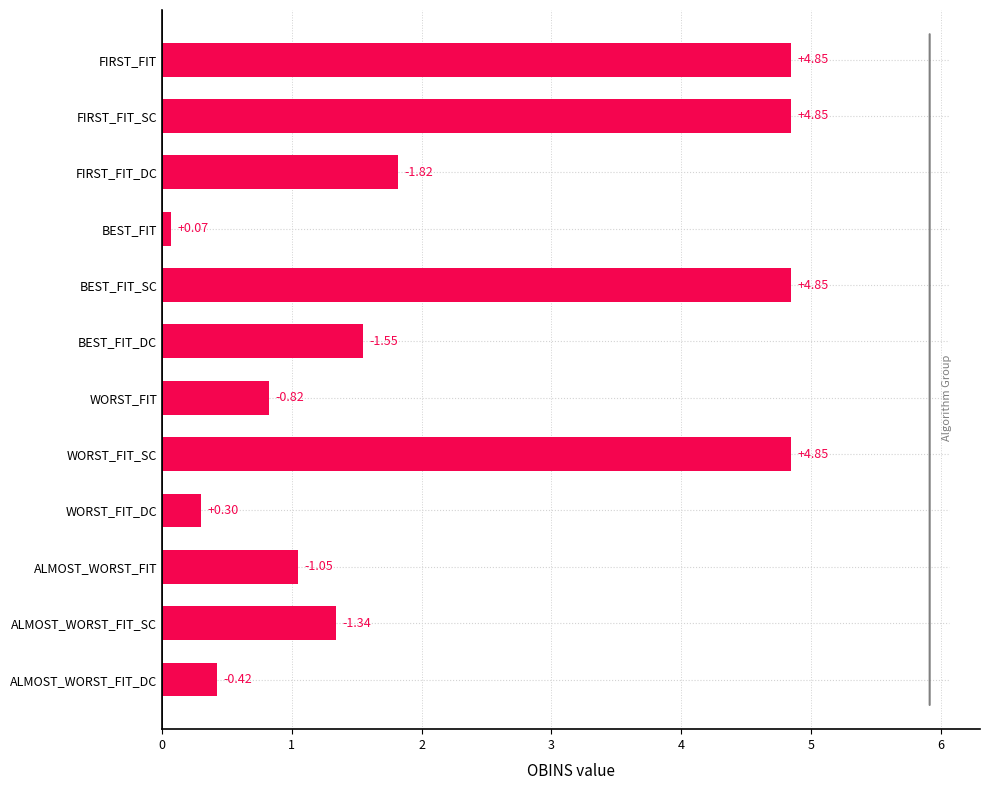

What is the value of the 1st bar from the left?

4.8